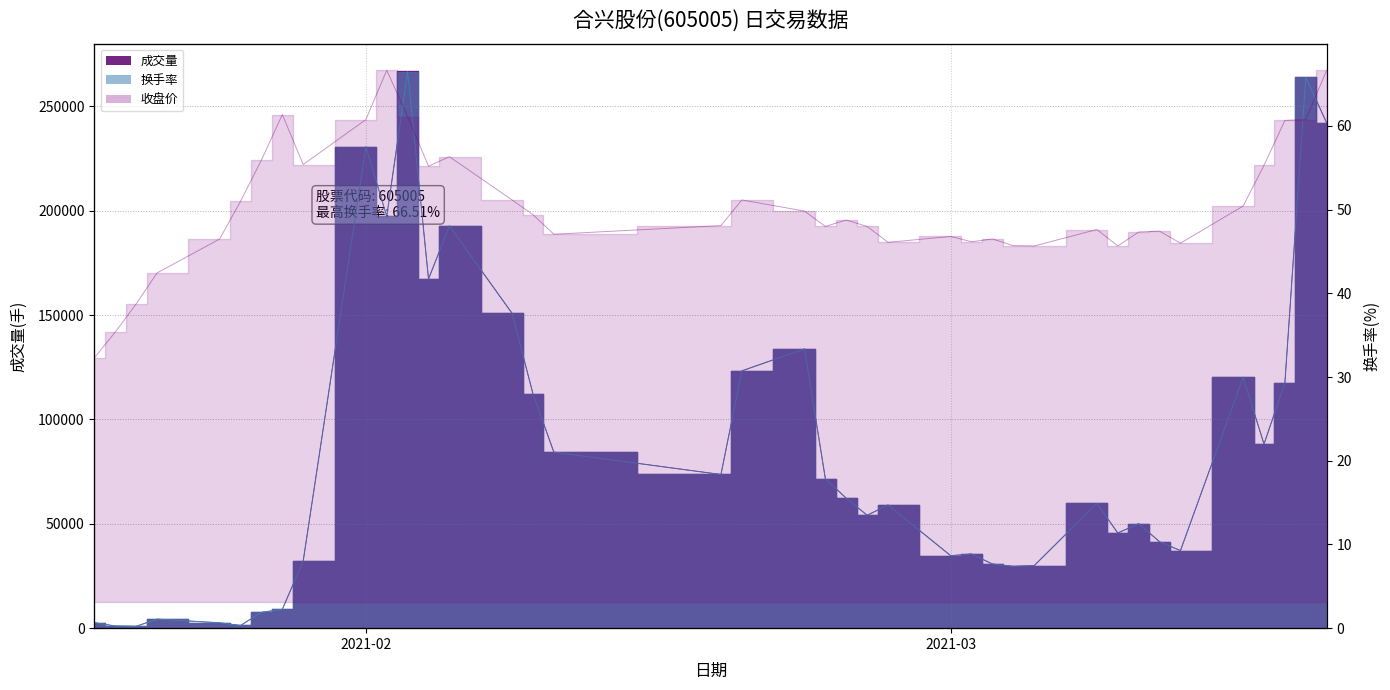

What is the average value of the 收盘 series?

14.2